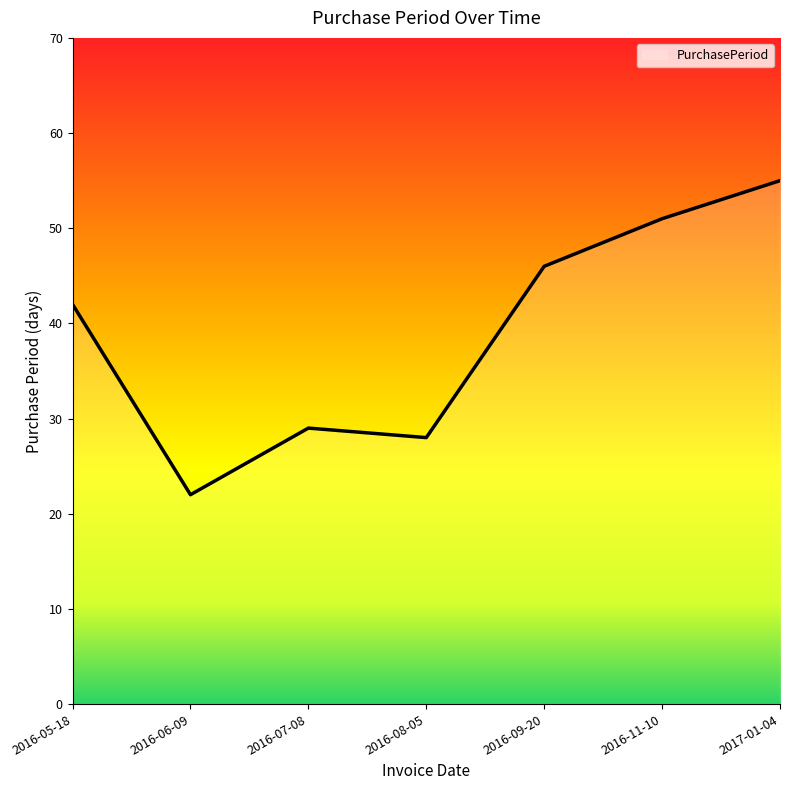

List the labels in order of value, smallest first.

2016-06-09, 2016-08-05, 2016-07-08, 2016-05-18, 2016-09-20, 2016-11-10, 2017-01-04